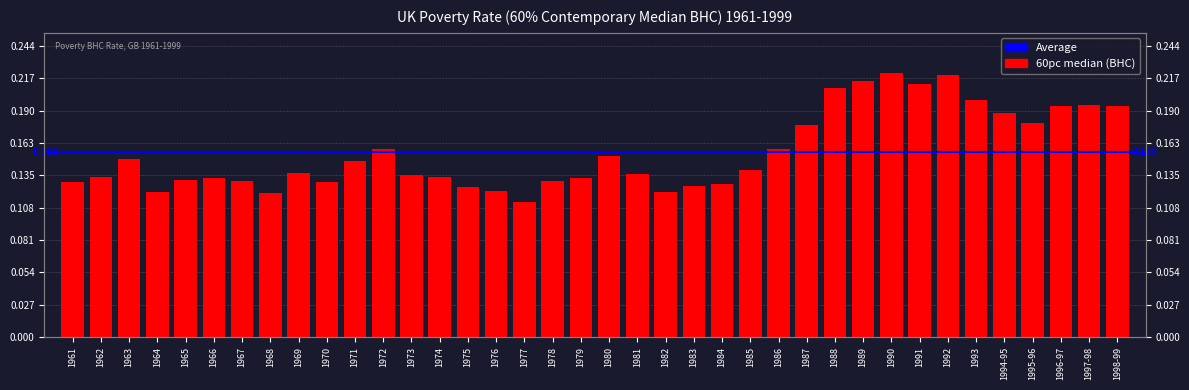

Reading left to right, what are all the values shown in this chart?

1961=0.1	1962=0.1	1963=0.1	1964=0.1	1965=0.1	1966=0.1	1967=0.1	1968=0.1	1969=0.1	1970=0.1	1971=0.1	1972=0.2	1973=0.1	1974=0.1	1975=0.1	1976=0.1	1977=0.1	1978=0.1	1979=0.1	1980=0.2	1981=0.1	1982=0.1	1983=0.1	1984=0.1	1985=0.1	1986=0.2	1987=0.2	1988=0.2	1989=0.2	1990=0.2	1991=0.2	1992=0.2	1993=0.2	1994-95=0.2	1995-96=0.2	1996-97=0.2	1997-98=0.2	1998-99=0.2